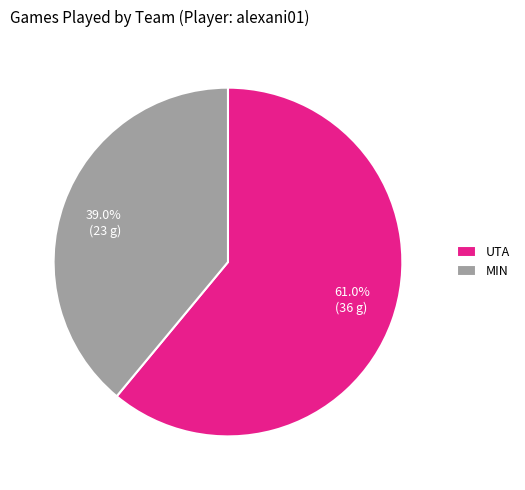

What is the largest slice in the pie chart?

UTA